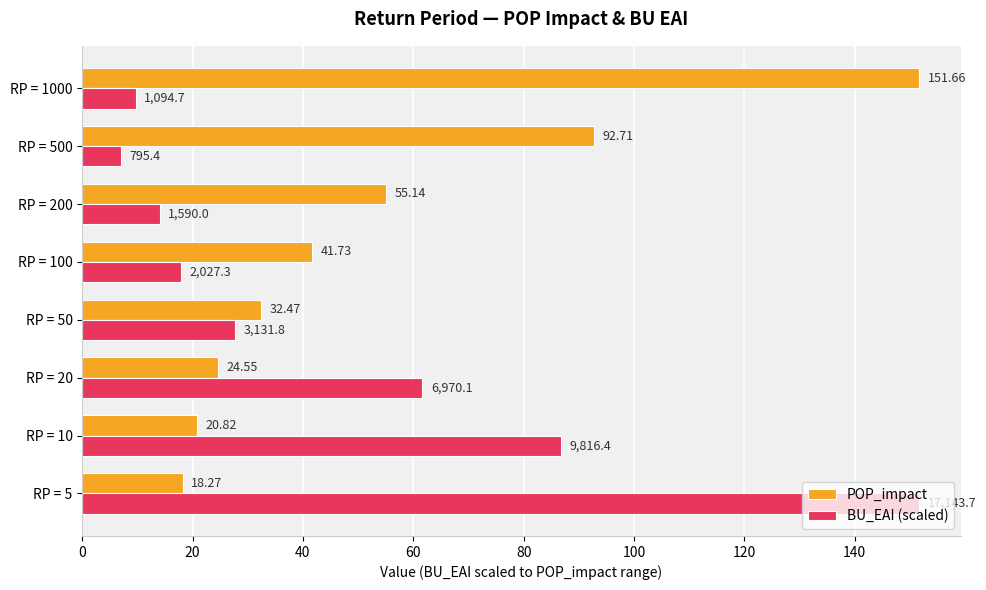

Which series has the largest total across all categories?

POP_impact